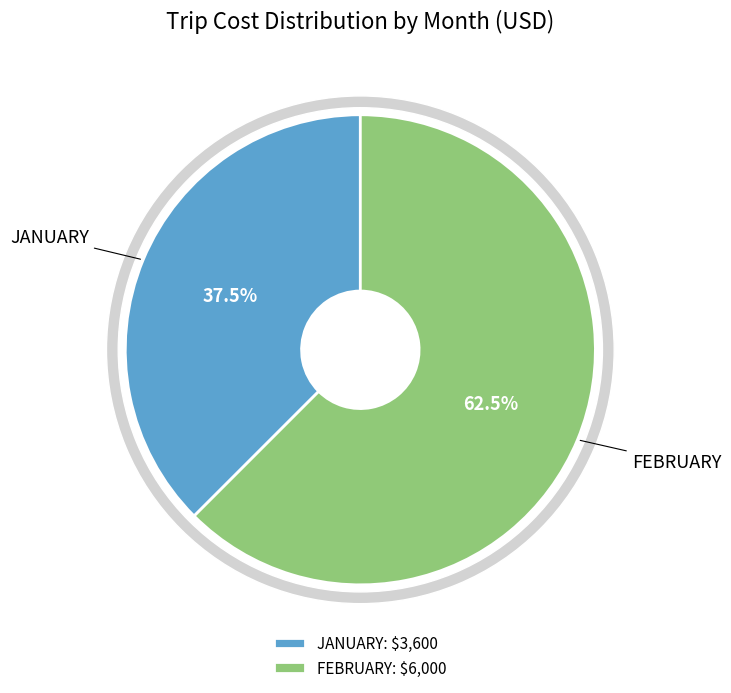

To the nearest percent, what portion does JANUARY represent?

38%